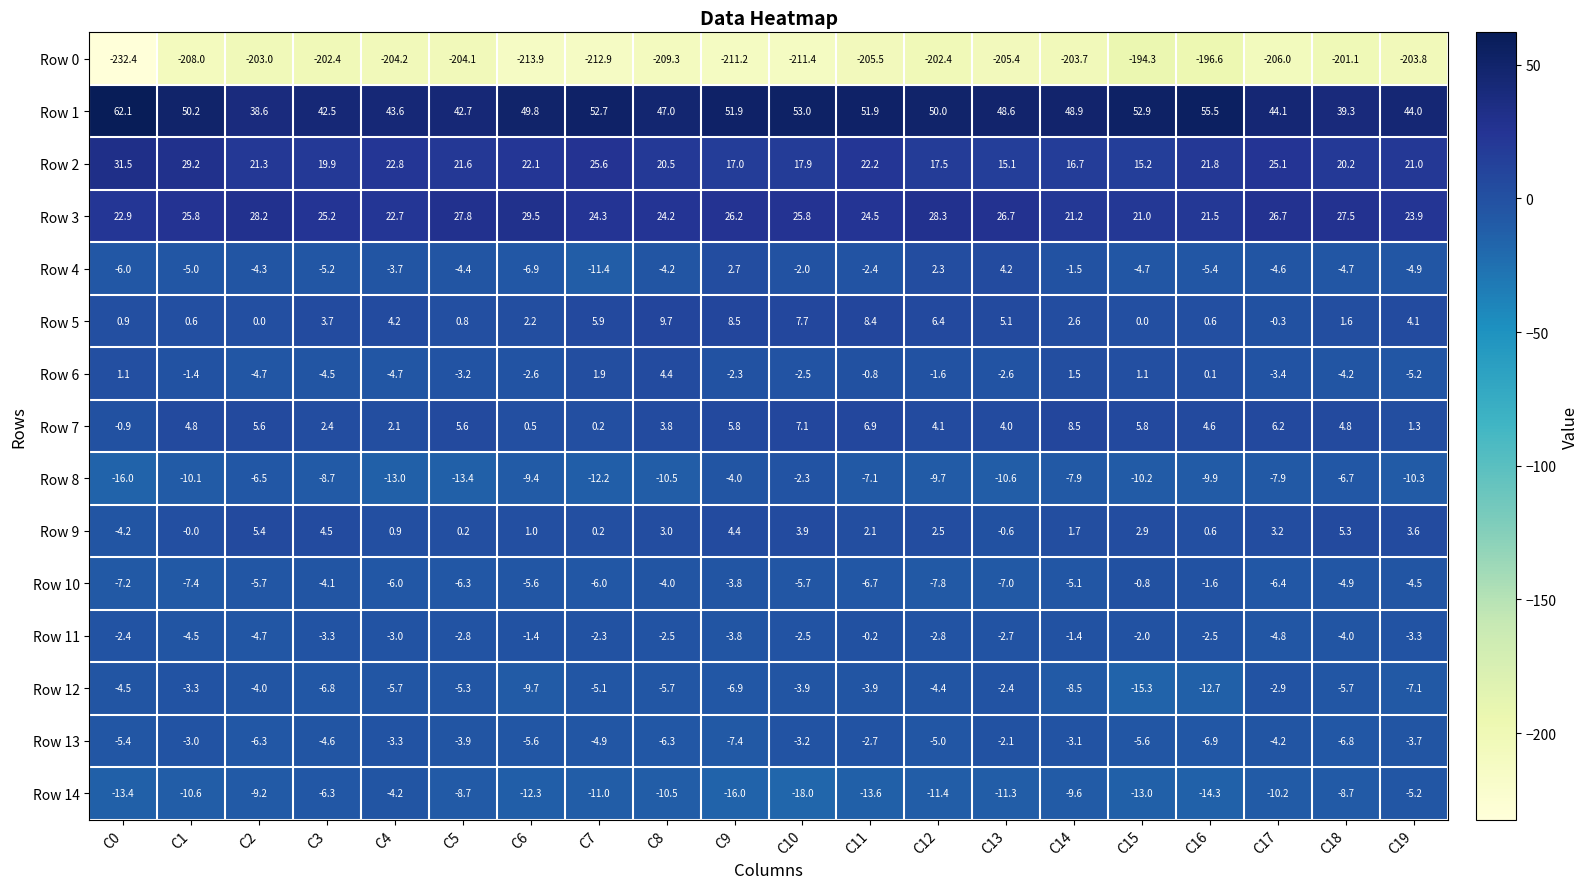

Rank the series by their maximum value, from highest to lowest.

Row 1, Row 2, Row 3, Row 5, Row 7, Row 9, Row 6, Row 4, Row 11, Row 10, Row 13, Row 8, Row 12, Row 14, Row 0